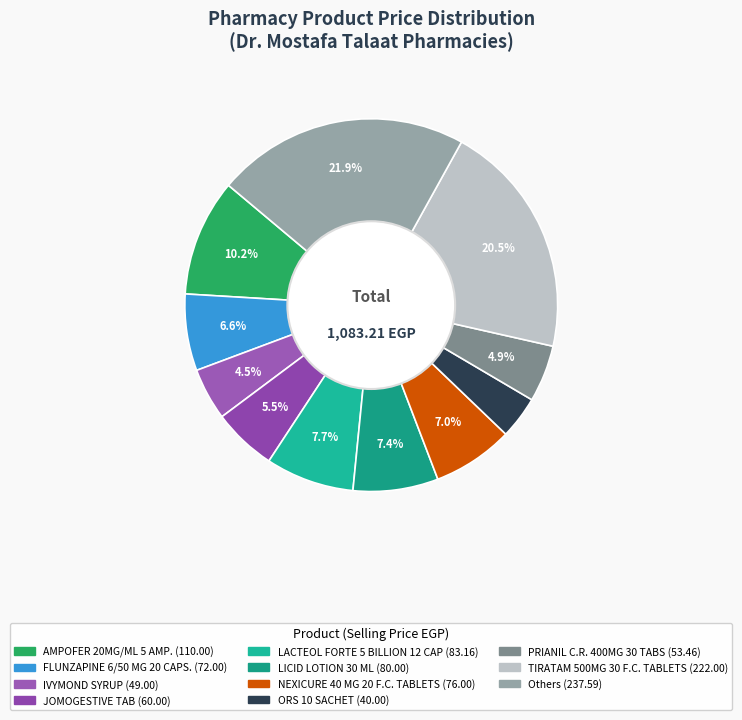

How many slices are in this pie chart?

11